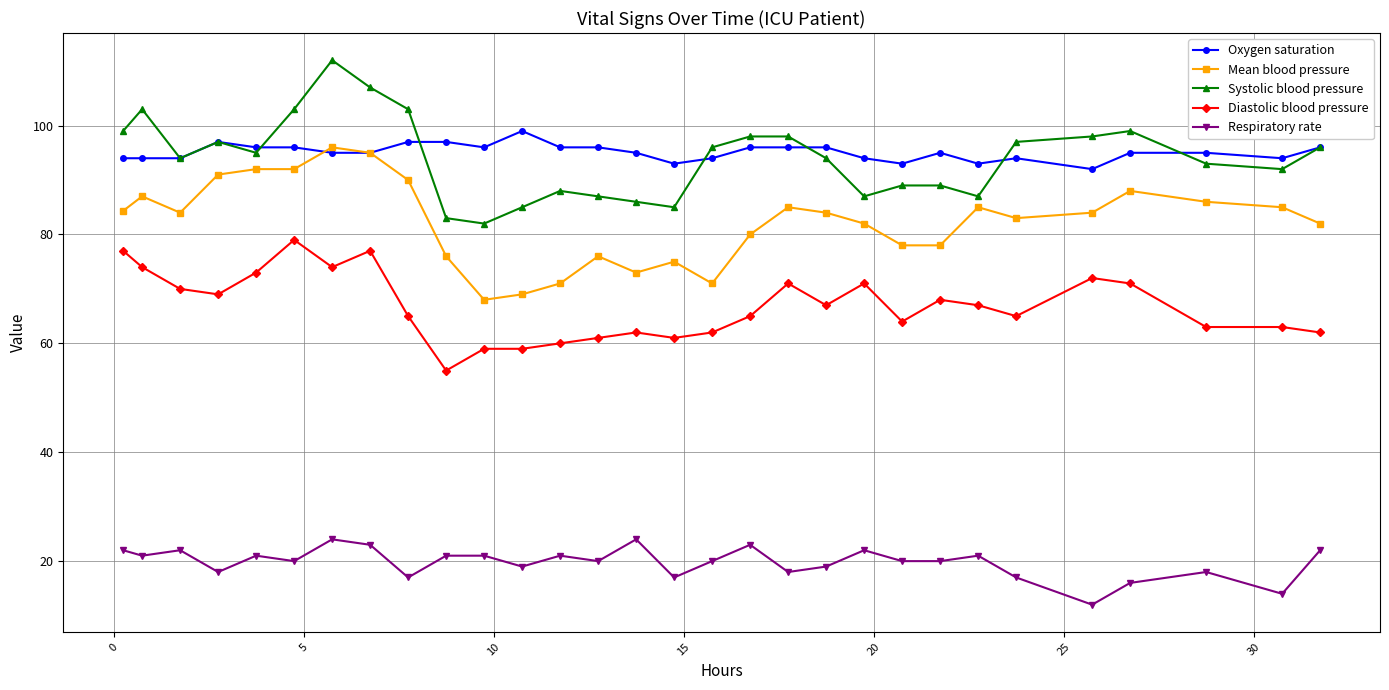

What is the value of the Respiratory rate point at the 17th from the left?

20.0